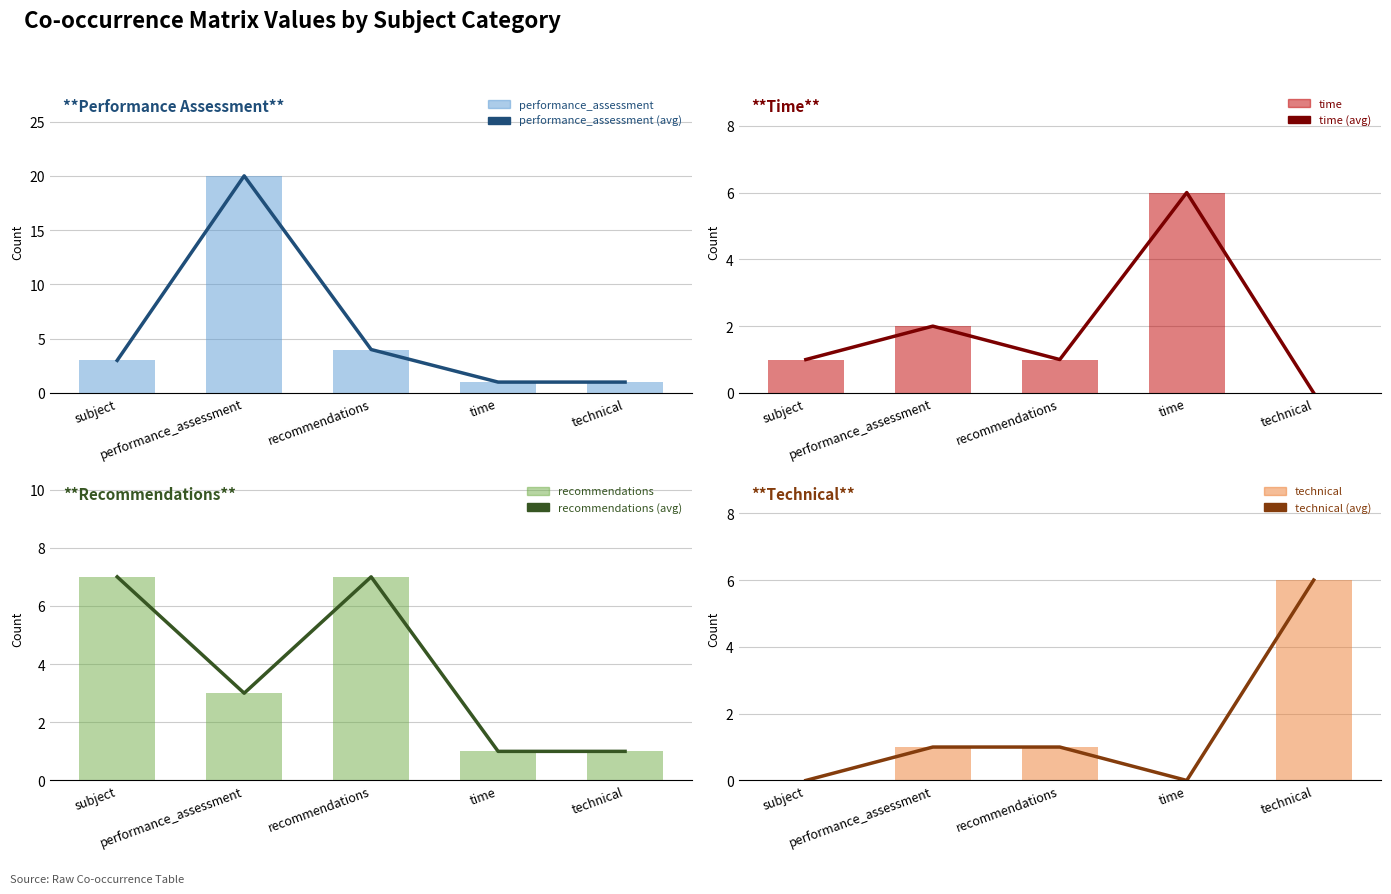

Reading right to left, what are all the values shown in this chart?

performance_assessment: 1	1	4	20	3
time: 0	6	1	2	1
recommendations: 1	1	7	3	7
technical: 6	0	1	1	0